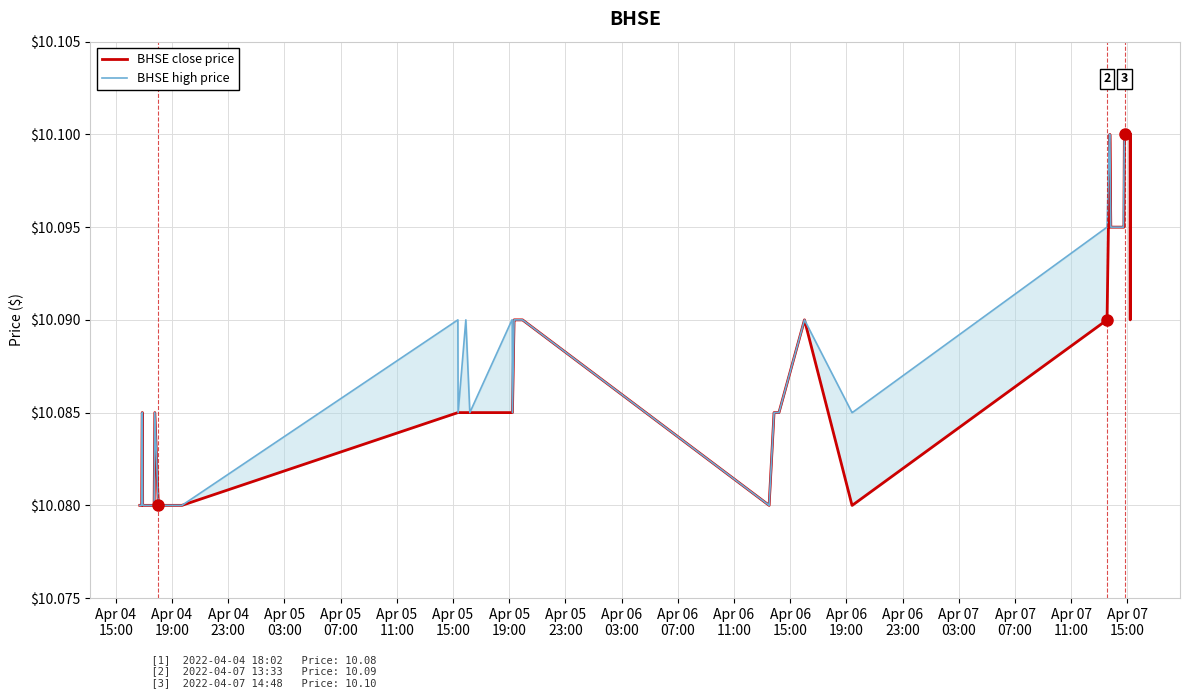

List the series in order of their overall mean, lowest first.

BHSE close price, BHSE high price